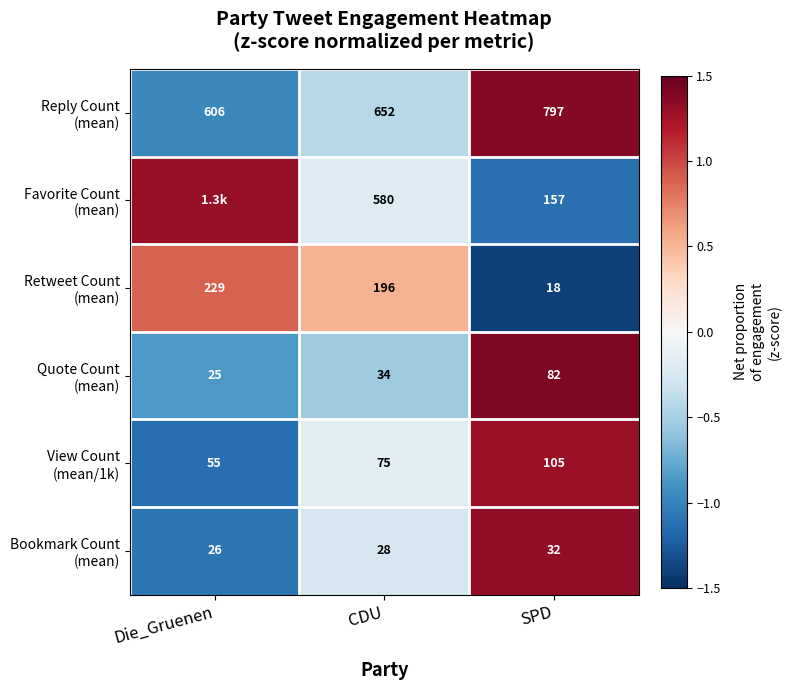

How many negative values does the Retweet Count (mean) series have?

1